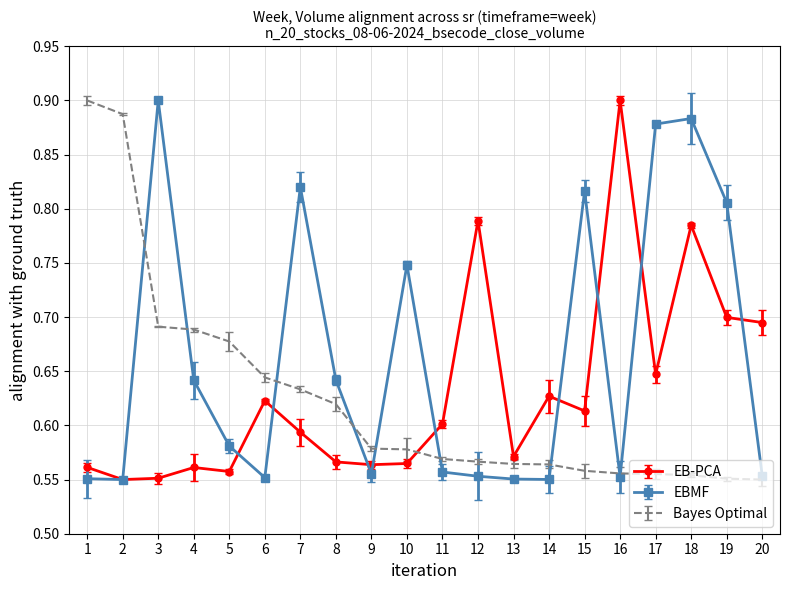

After their last crossing, which series has the higher values: Bayes Optimal or EBMF?

EBMF